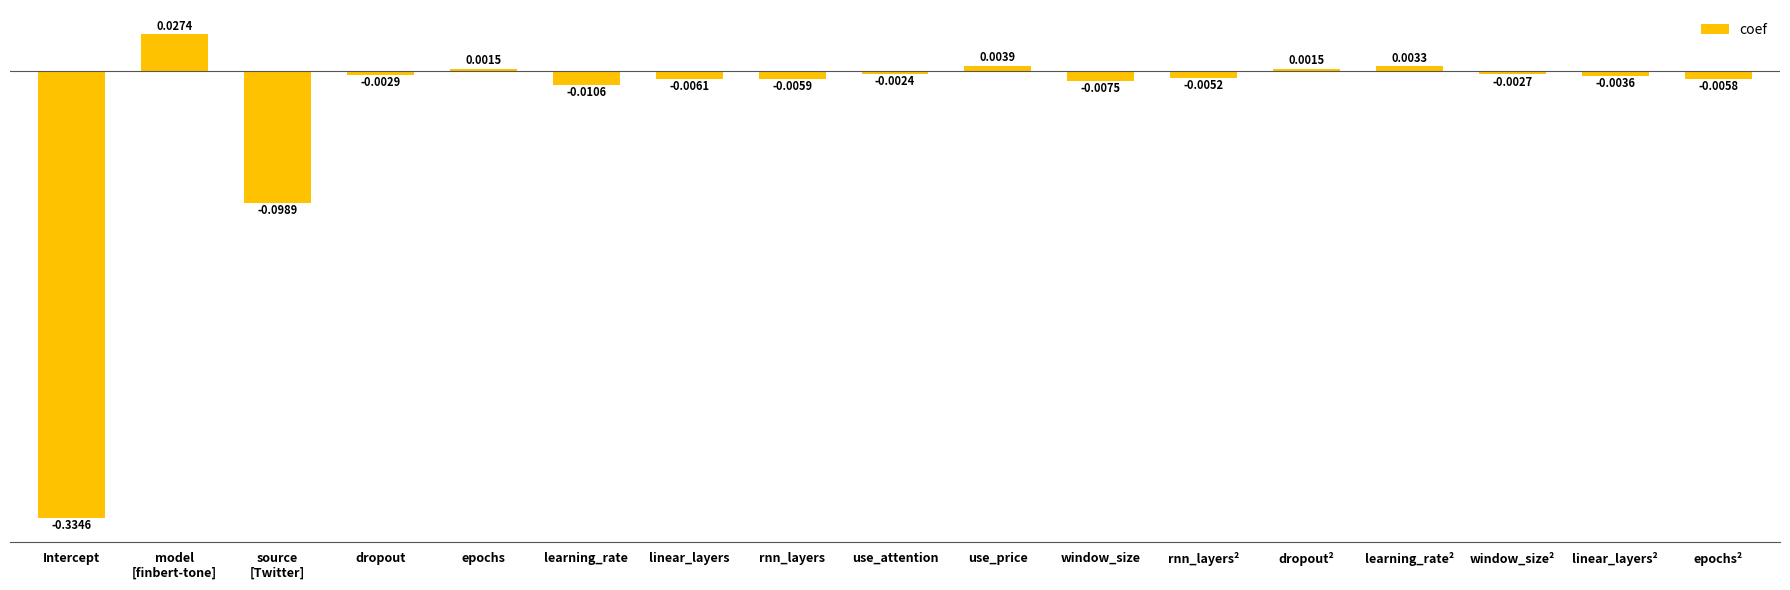

How many data points are less than 0?

12